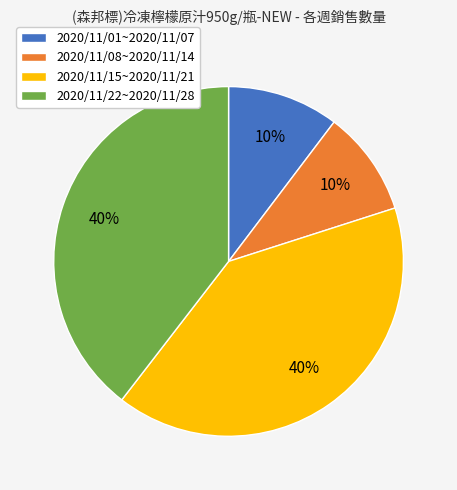

Between 2020/11/01~2020/11/07 and 2020/11/15~2020/11/21, which is larger?

2020/11/15~2020/11/21